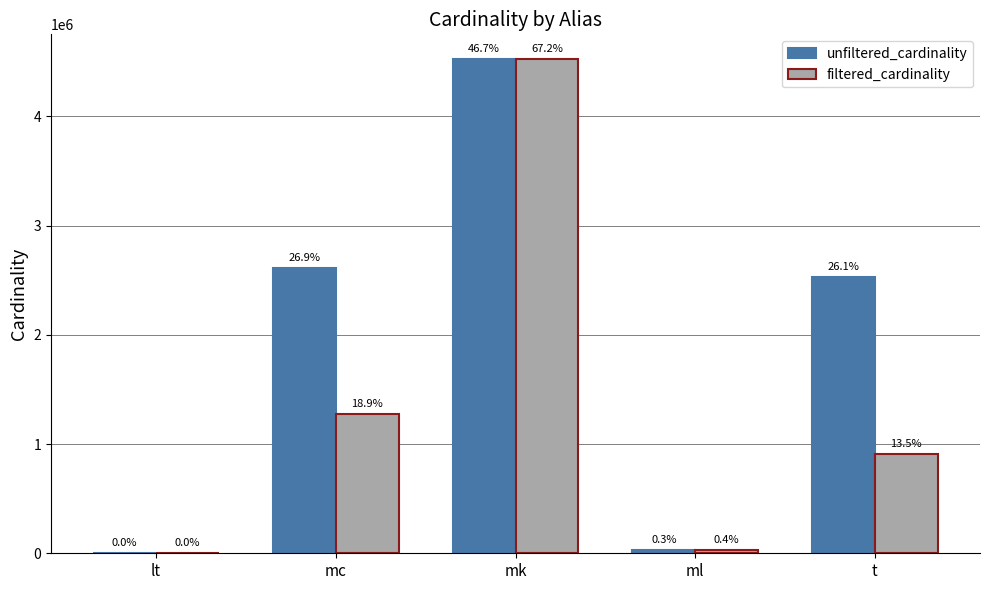

Reading left to right, what are all the values shown in this chart?

unfiltered_cardinality: lt=18	mc=2609129	mk=4523930	ml=29997	t=2528312
filtered_cardinality: lt=2	mc=1271989	mk=4523930	ml=29997	t=910581